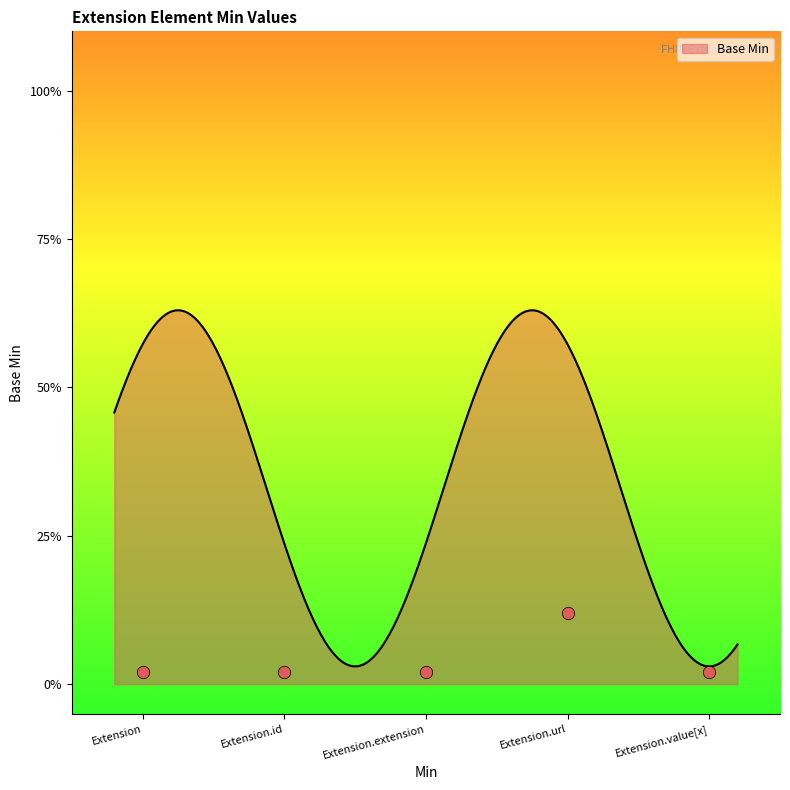

Which has a higher value, Extension.id or Extension?

Extension.id